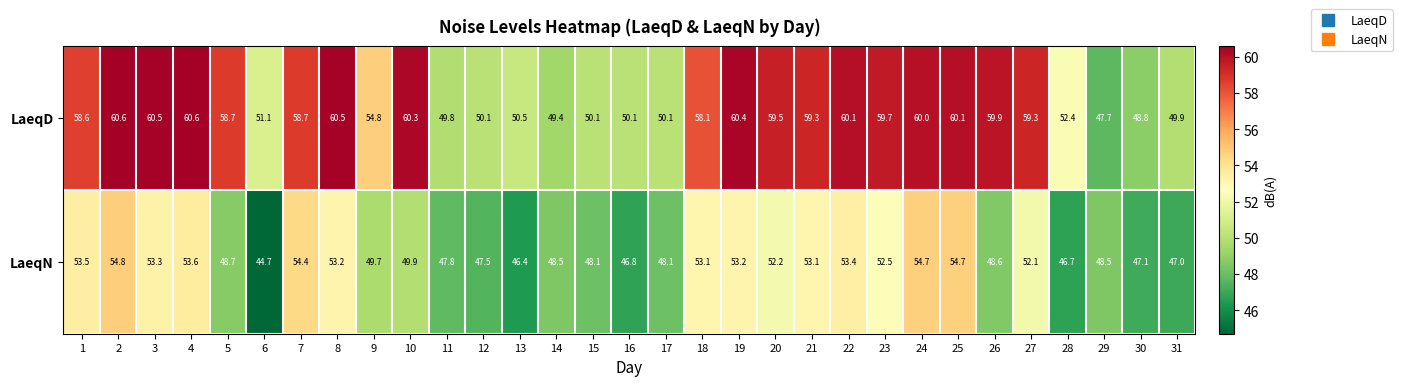

What is the maximum value shown in the chart?

60.6